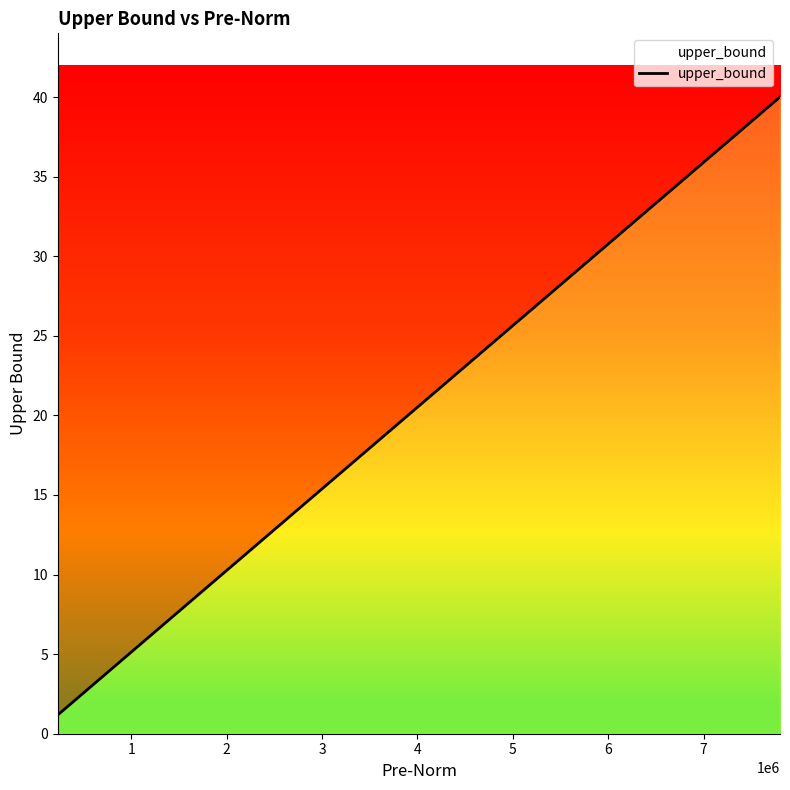

What is the smallest value displayed?

1.2